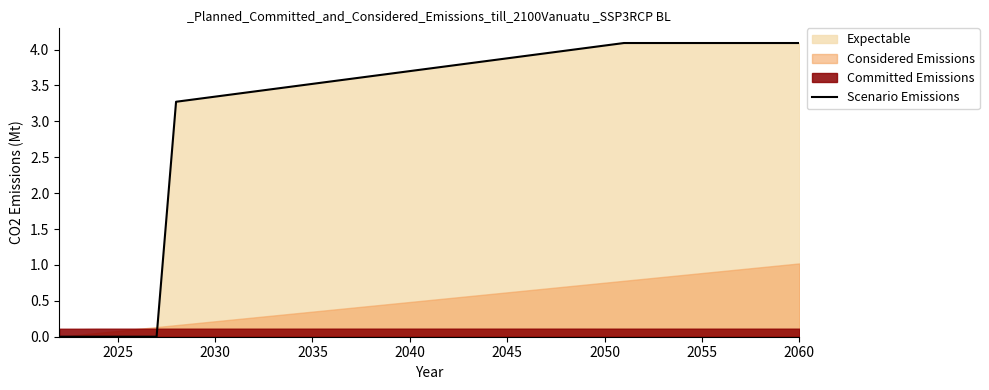

What is the difference between the maximum and second lowest values?

4.1